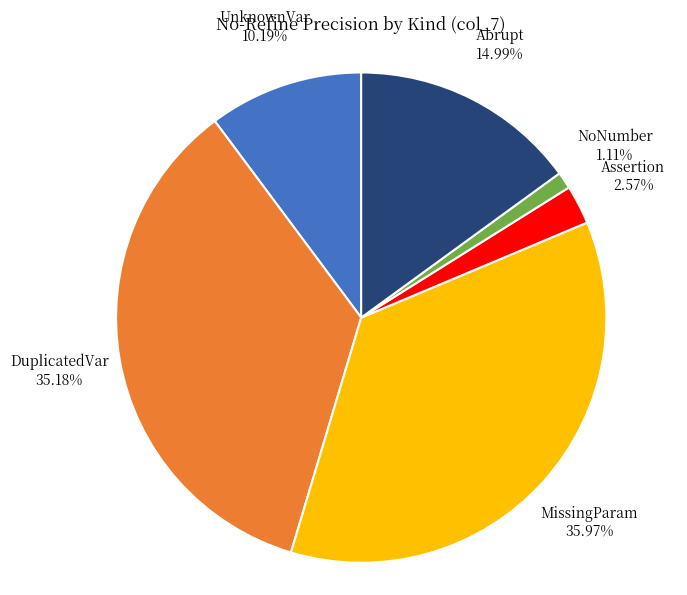

Rank the categories by value from lowest to highest.

NoNumber, Assertion, UnknownVar, Abrupt, DuplicatedVar, MissingParam